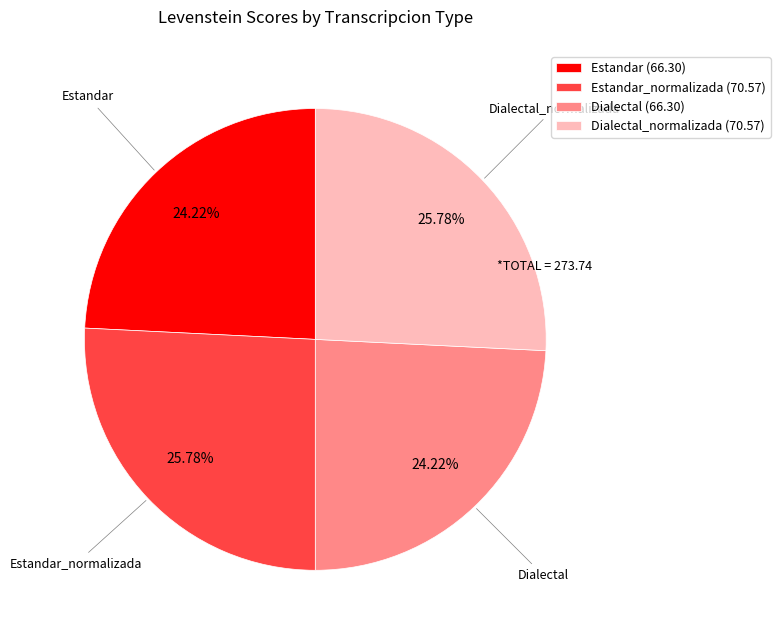

Is Estandar (66.30) the majority of the pie?

No